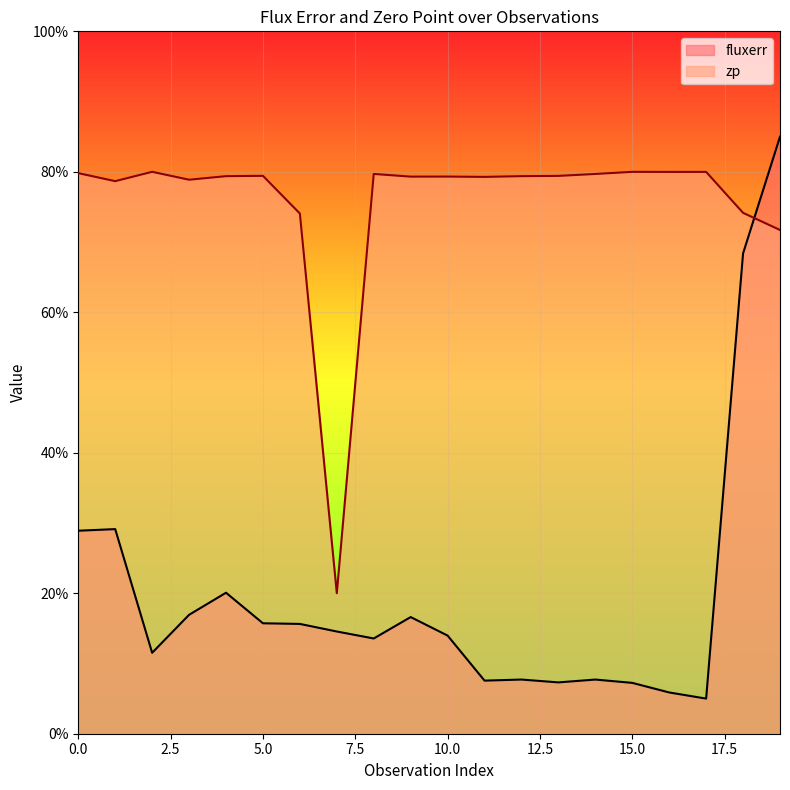

List the series in order of their peak value, lowest first.

zp, fluxerr